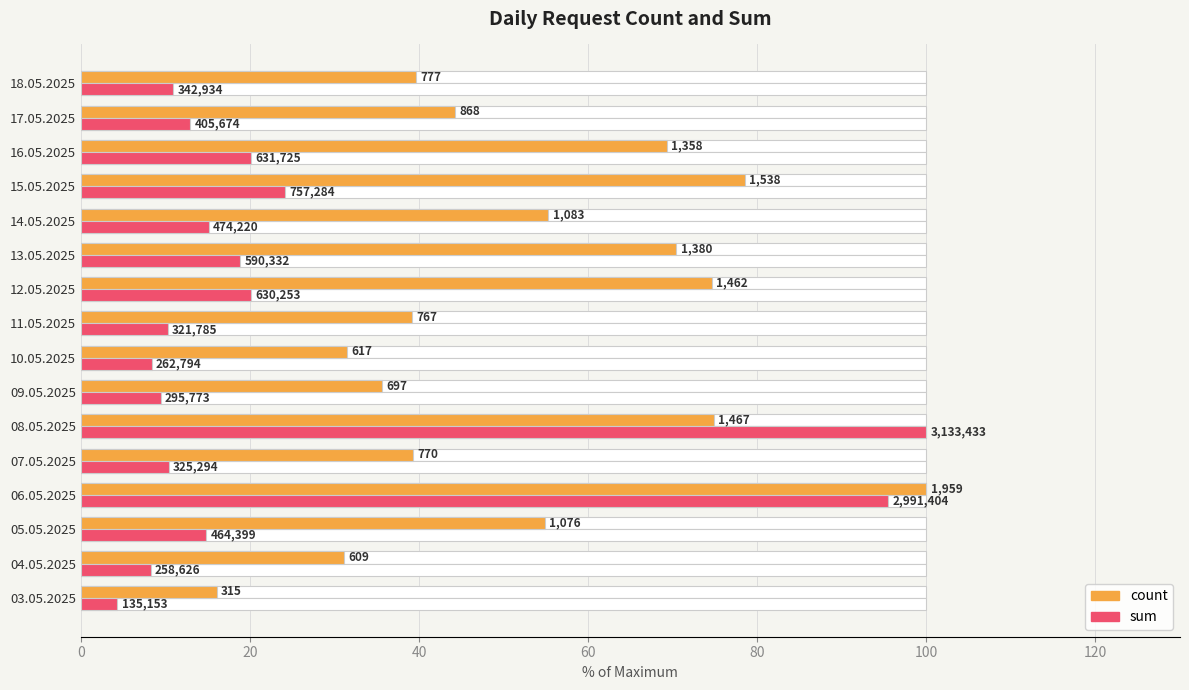

How many values in the sum series exceed 14?

8